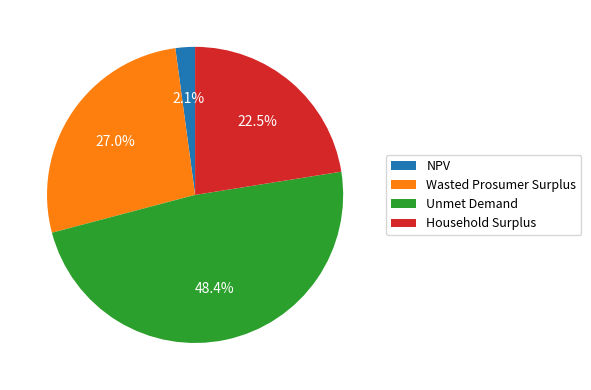

Rank the categories by value from highest to lowest.

Unmet Demand, Wasted Prosumer Surplus, Household Surplus, NPV